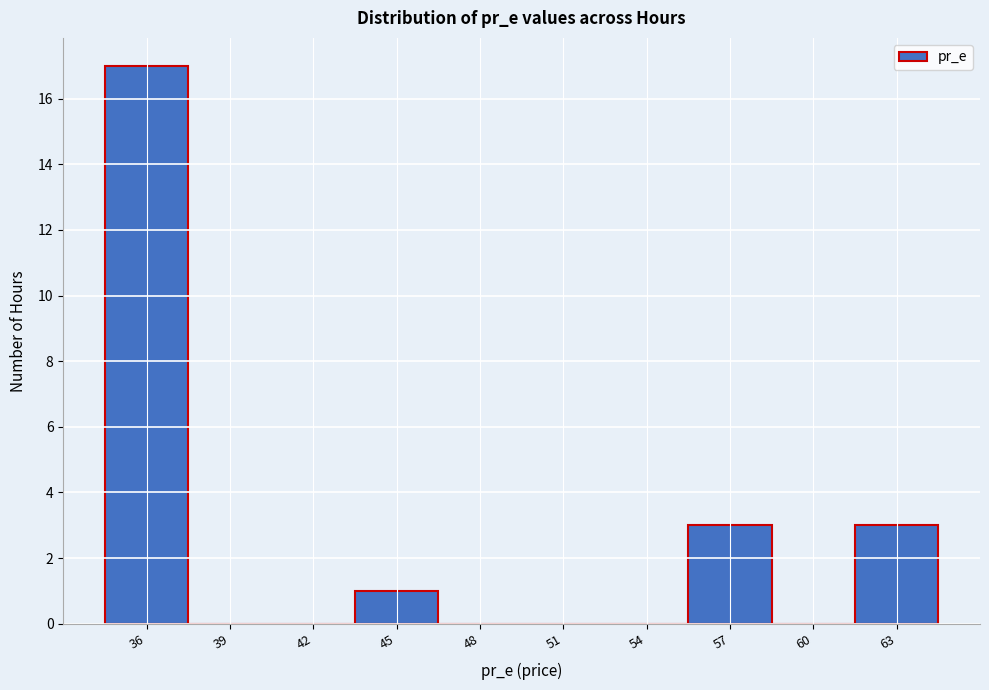

Reading left to right, list all the values displayed in this chart.

36=17	39=0	42=0	45=1	48=0	51=0	54=0	57=3	60=0	63=3